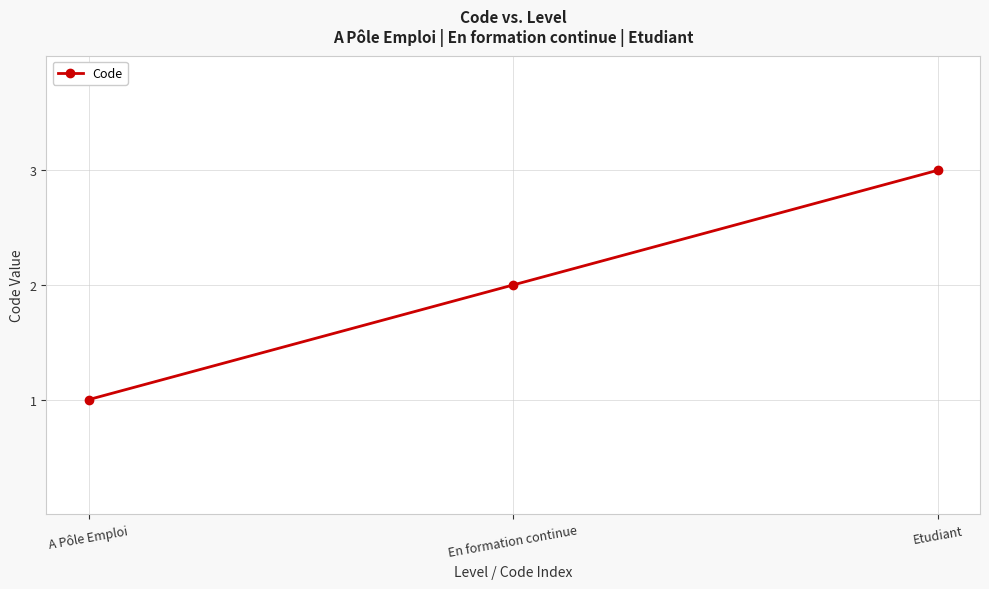

What is the value of the 3rd point from the left?

3